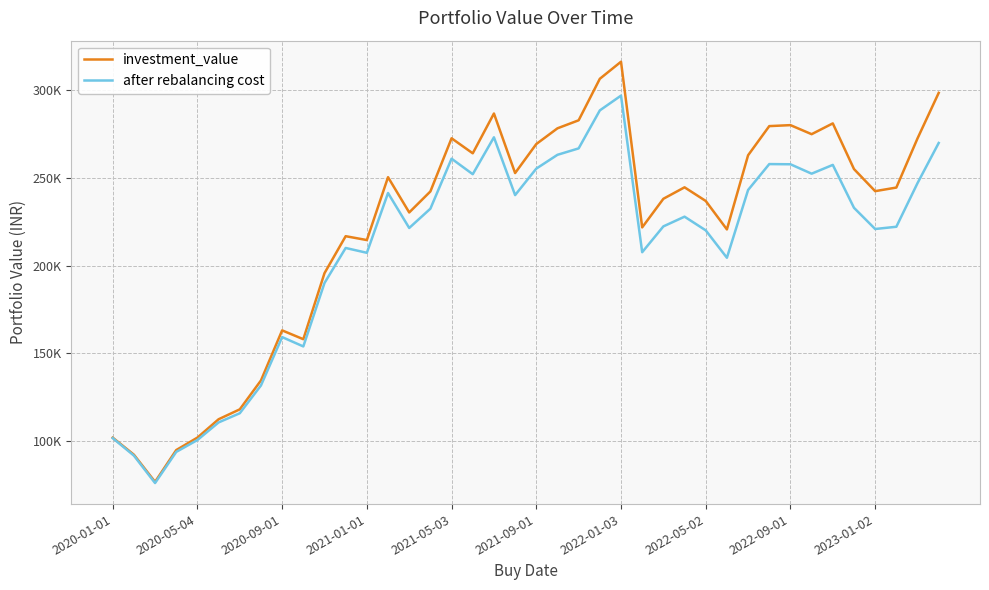

What is the average value of the after rebalancing cost series?

209552.5